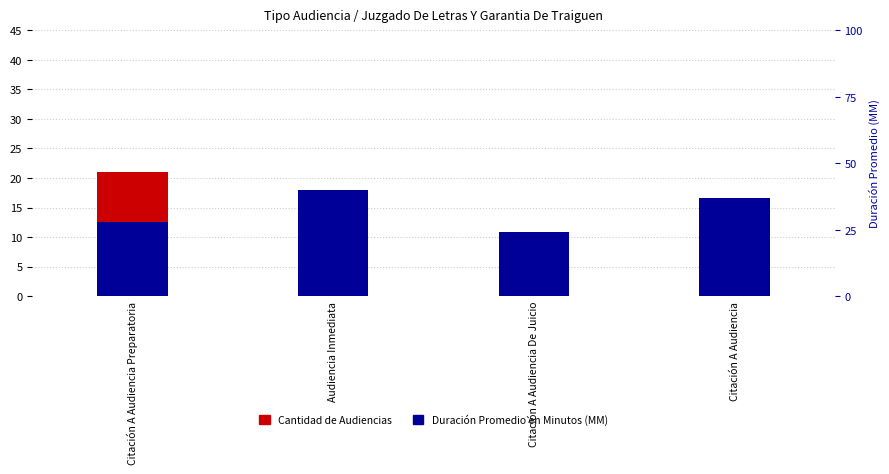

What are all the series names shown in the legend?

Cantidad de Audiencias, Duración Promedio en Minutos (MM)